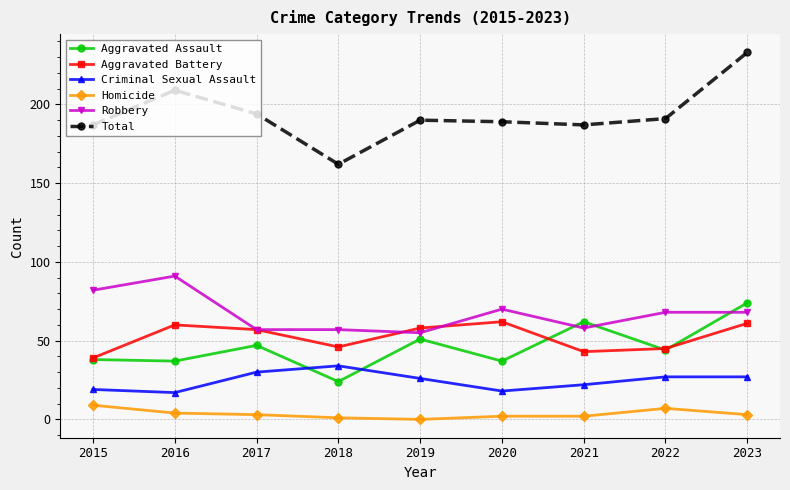

At how many categories does at least one series exceed 119?

9